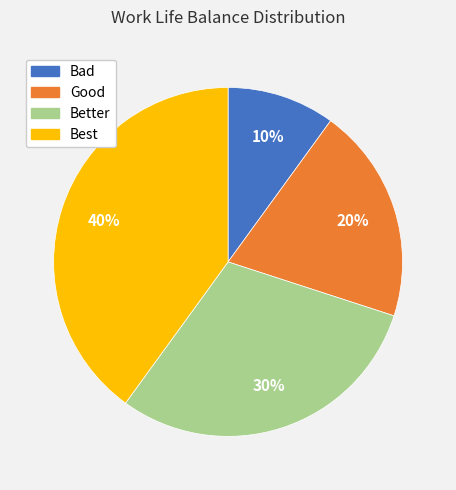

Do Best and Good together represent more than half of the pie?

Yes